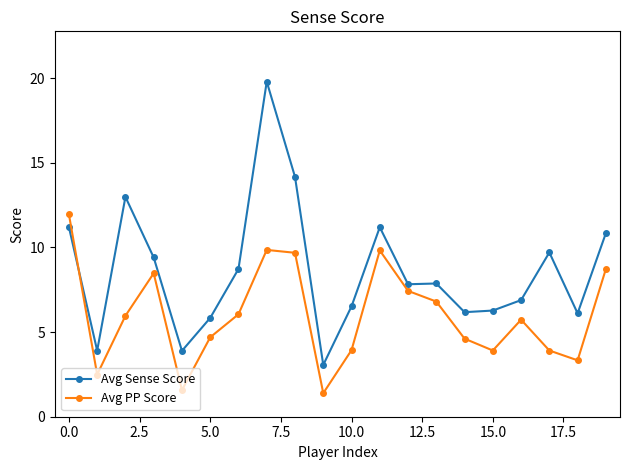

In Avg PP Score, how many points are higher than both neighbors (excluding endpoints)?

4